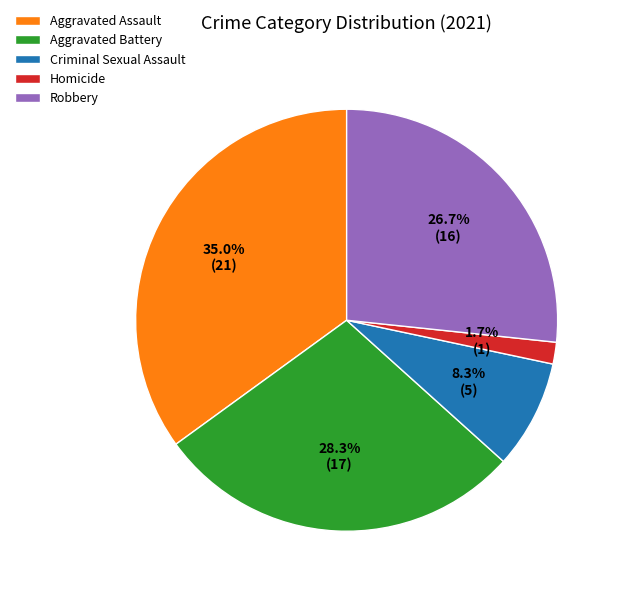

What is the largest slice in the pie chart?

Aggravated Assault